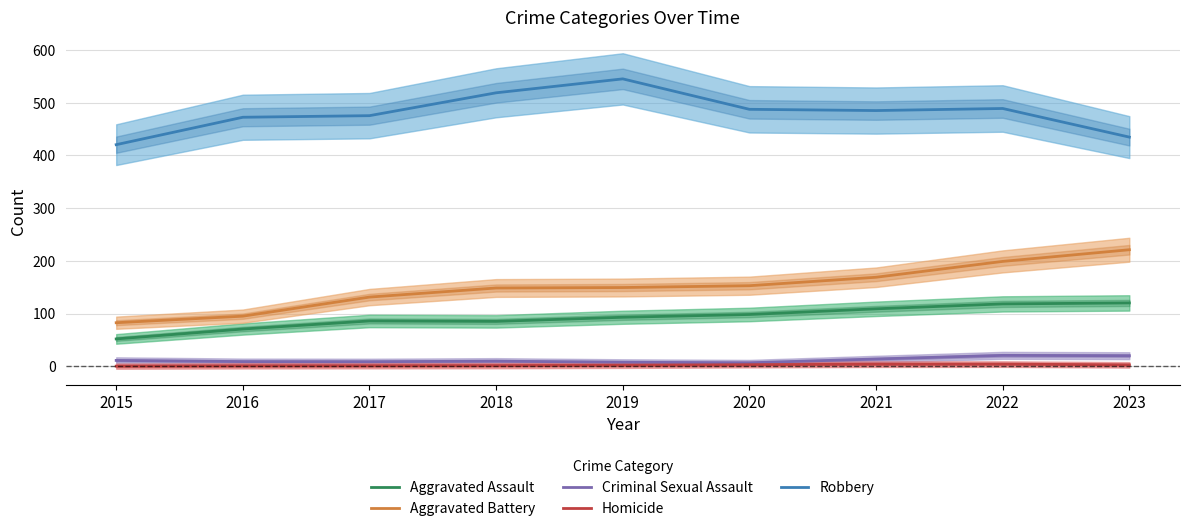

What is the approximate value of Criminal Sexual Assault at 2023?

20.0